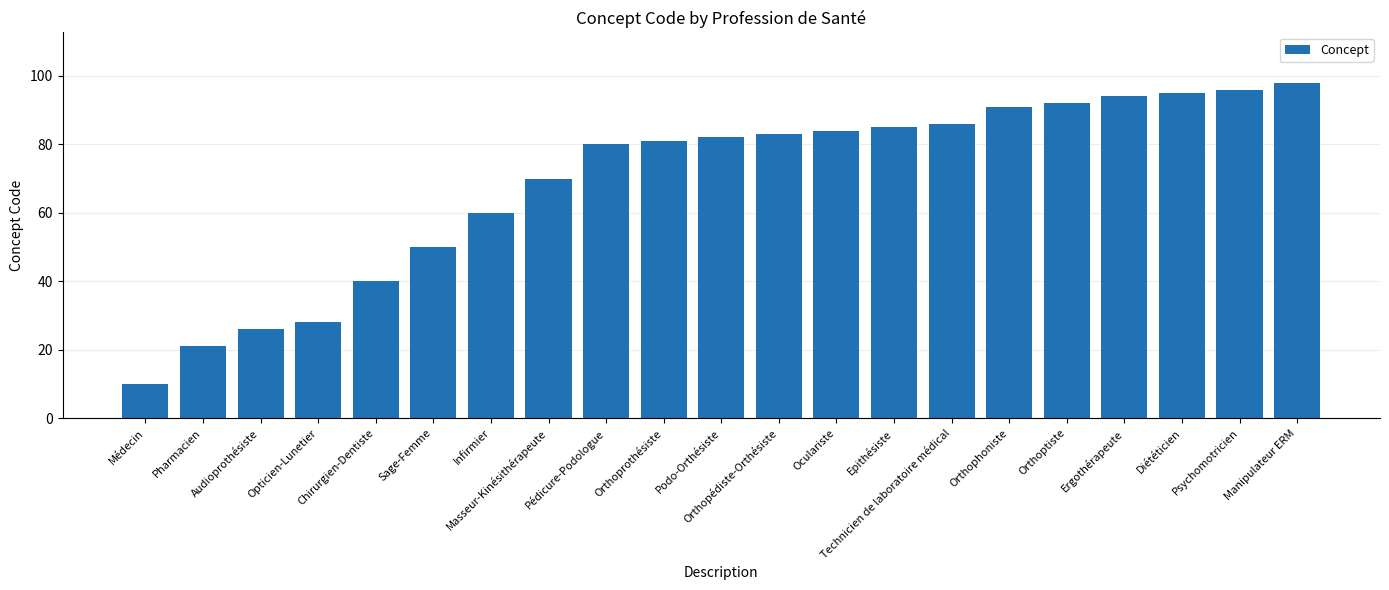

Rank the categories by value from highest to lowest.

Manipulateur ERM, Psychomotricien, Diététicien, Ergothérapeute, Orthoptiste, Orthophoniste, Technicien de laboratoire médical, Epithésiste, Oculariste, Orthopédiste-Orthésiste, Podo-Orthésiste, Orthoprothésiste, Pédicure-Podologue, Masseur-Kinésithérapeute, Infirmier, Sage-Femme, Chirurgien-Dentiste, Opticien-Lunetier, Audioprothésiste, Pharmacien, Médecin